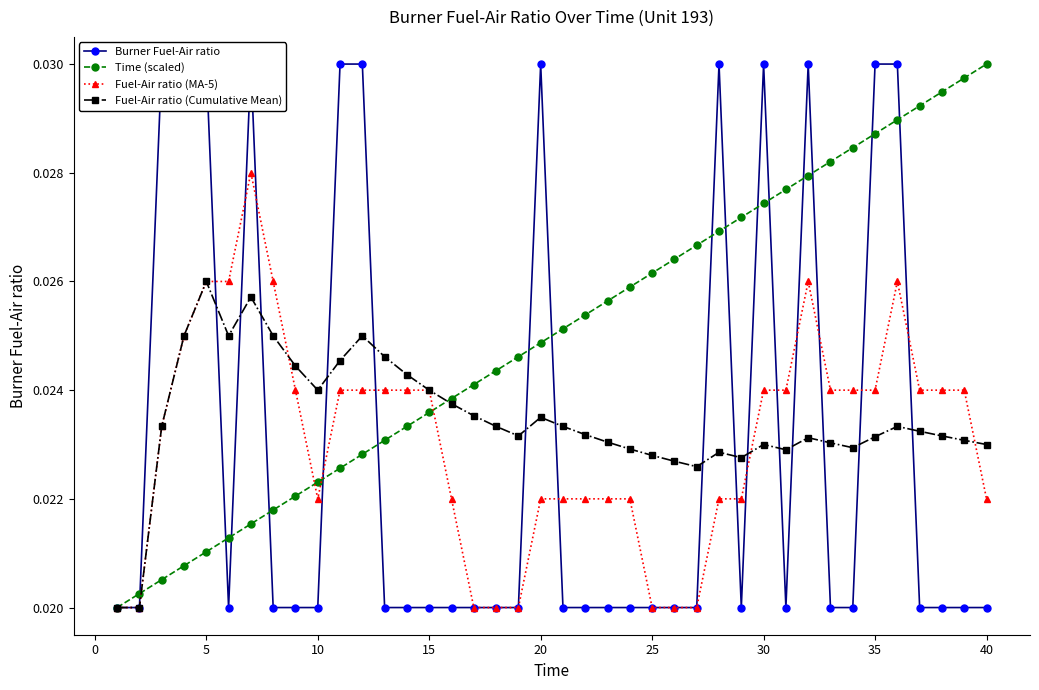

Count the Fuel-Air ratio (Cumulative Mean) values in the range 0 to 1.

40